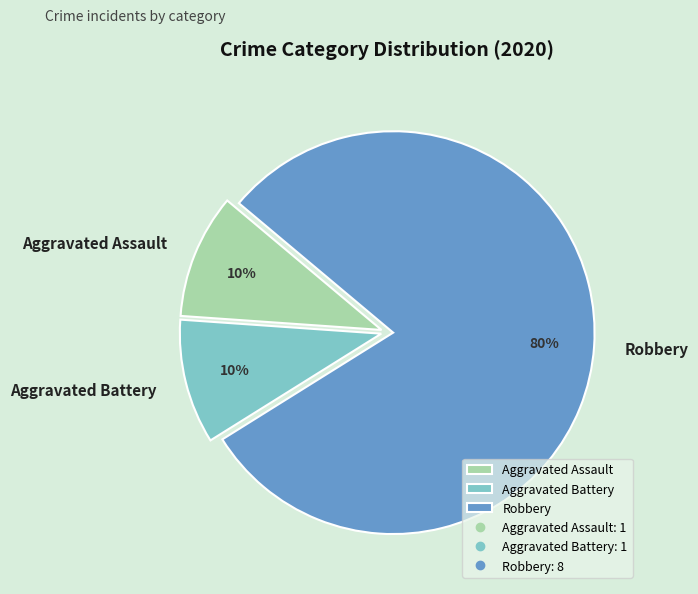

Is Aggravated Assault the majority of the pie?

No